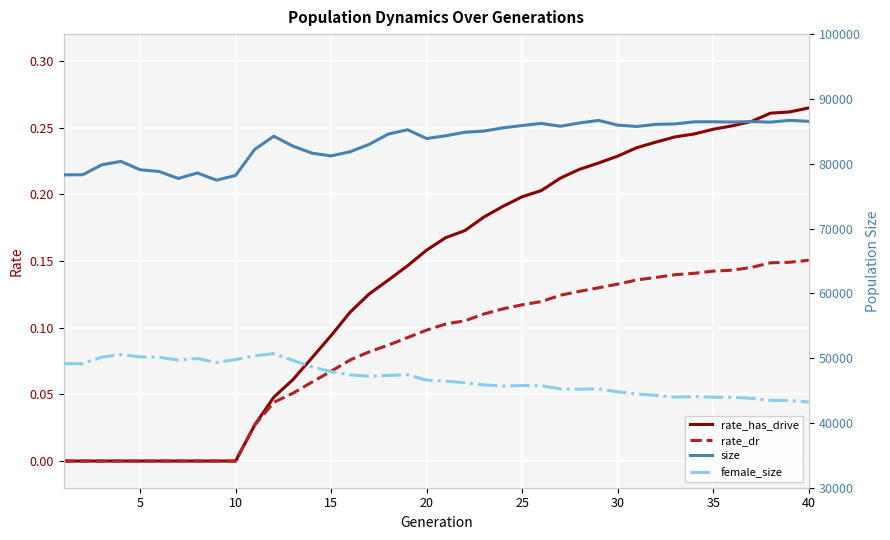

How many data points in rate_has_drive are above 0?

30